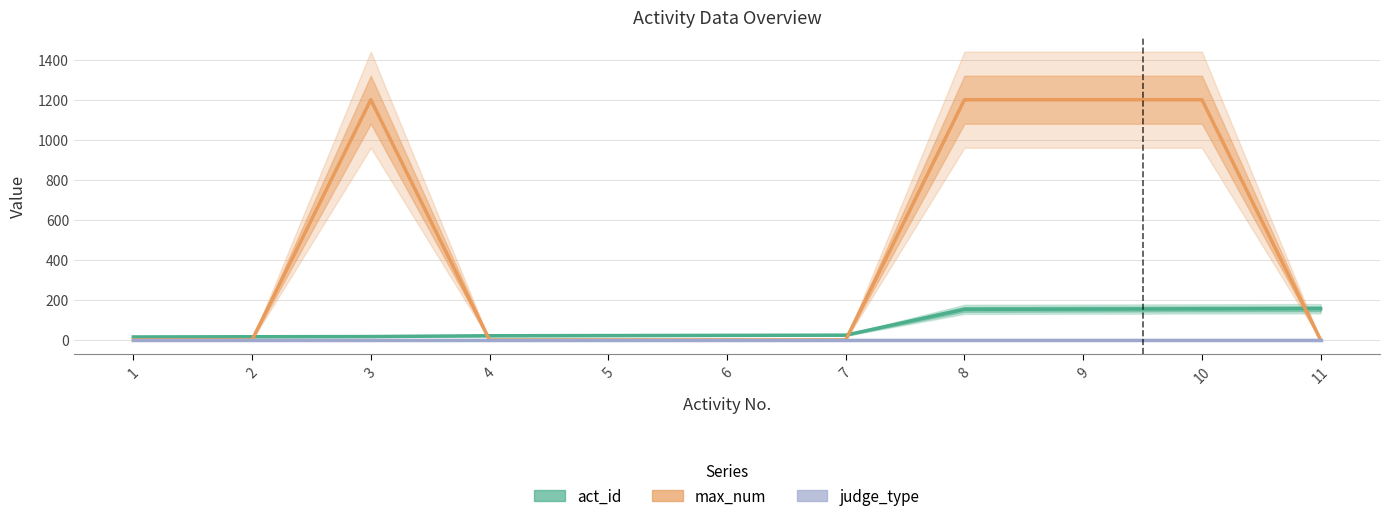

Which category has the lowest value across all series?

1